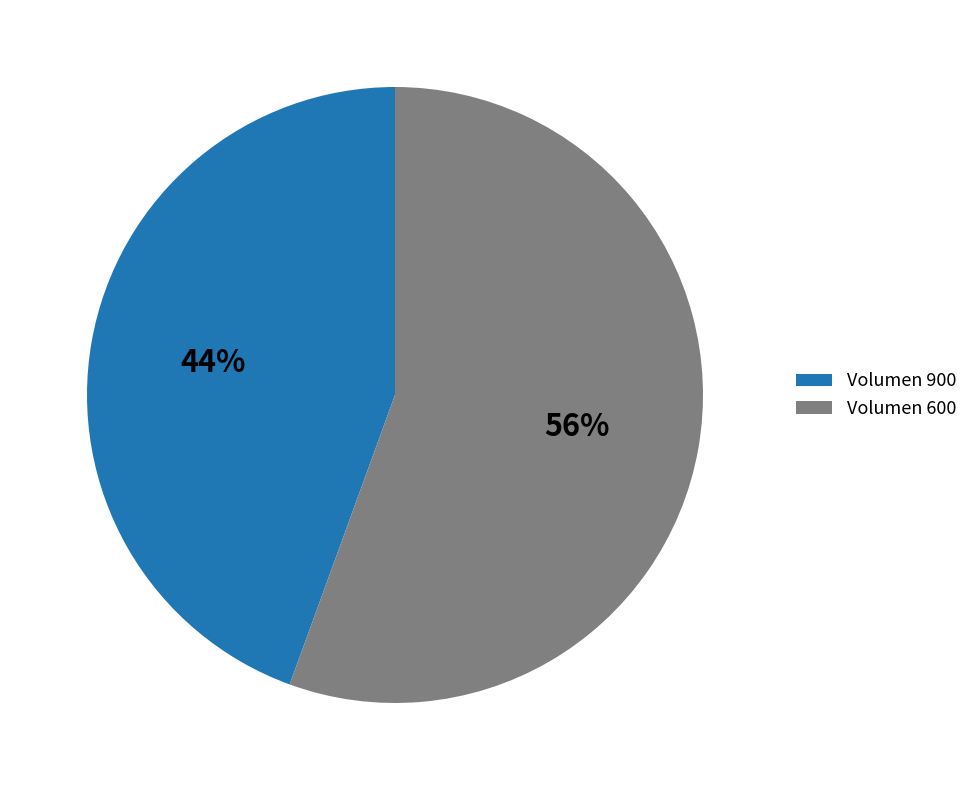

The Volumen 900 slice represents 53% of the pie. True or false?

False